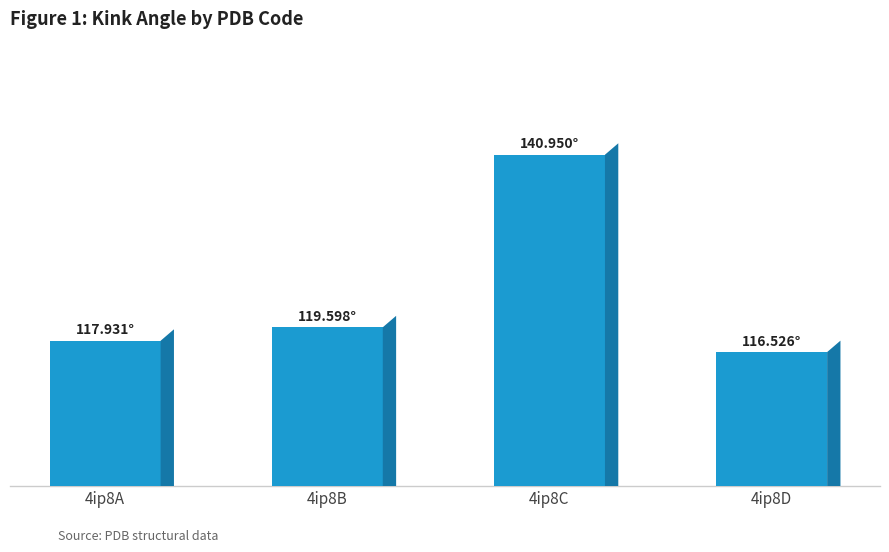

The chart shows a value of 140.9 at 4ip8C. True or false?

True